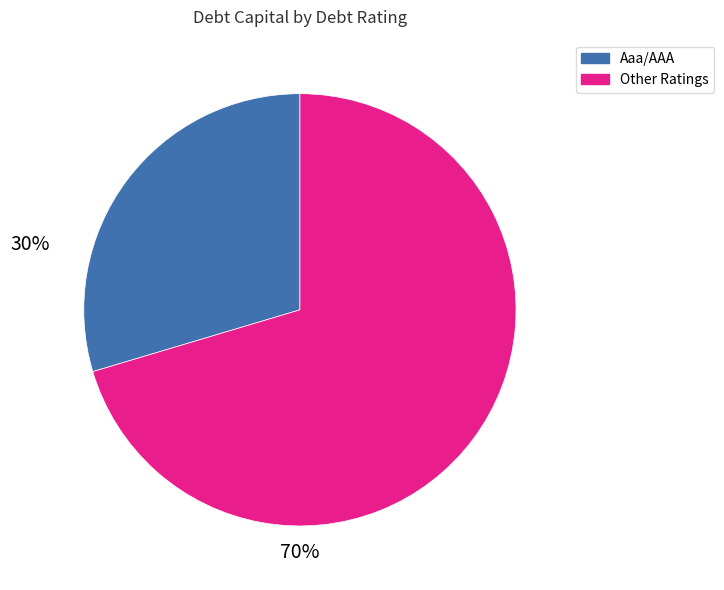

Does any single category account for the majority?

Yes